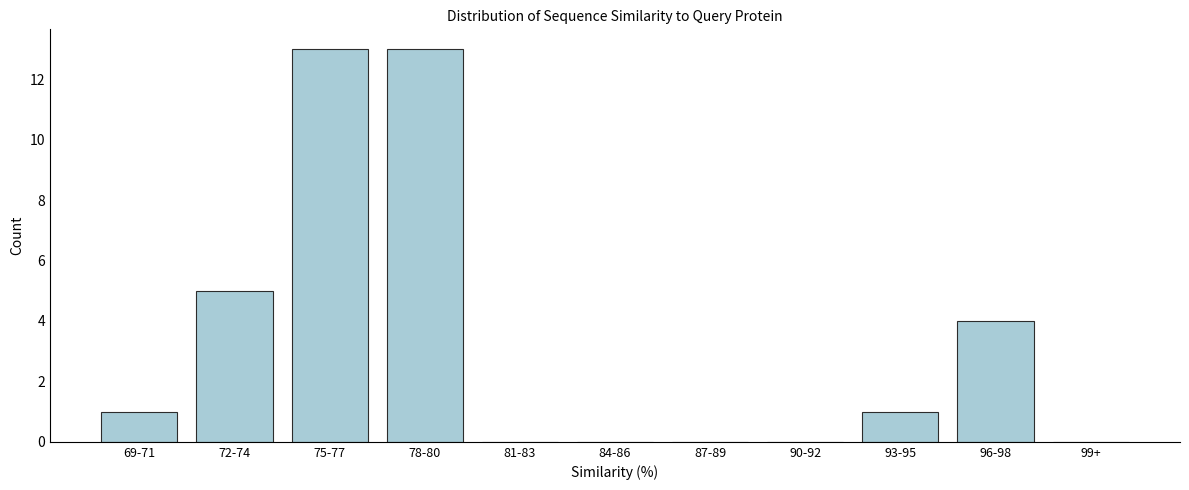

Reading left to right, extract all data points from this chart.

69-71=1	72-74=5	75-77=13	78-80=13	81-83=0	84-86=0	87-89=0	90-92=0	93-95=1	96-98=4	99+=0